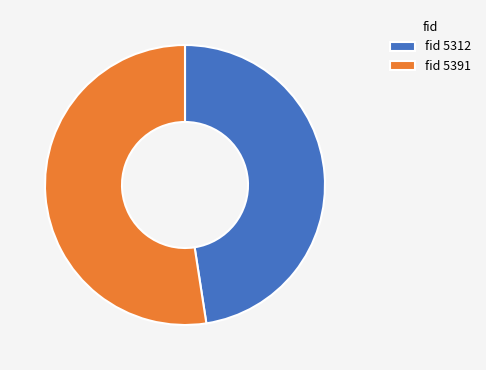

Combined, do fid 5391 and fid 5312 account for over 50%?

Yes